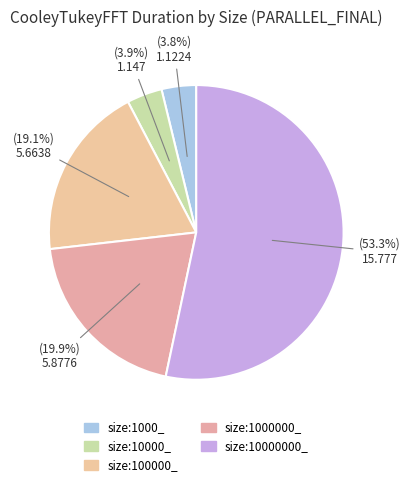

Does size:1000000_ represent more than half of the total?

No